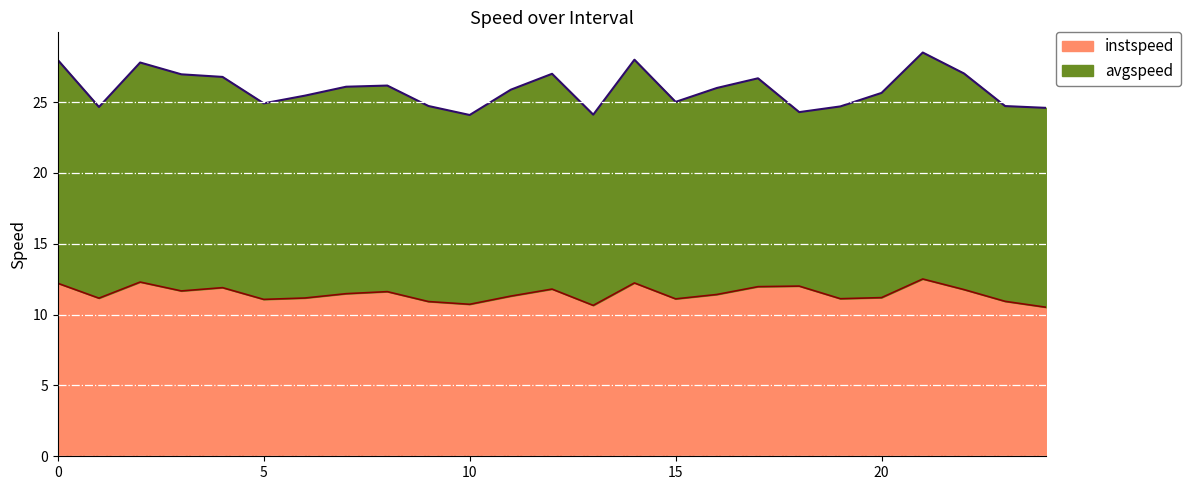

What is the value of the 21st point from the left?

11.2